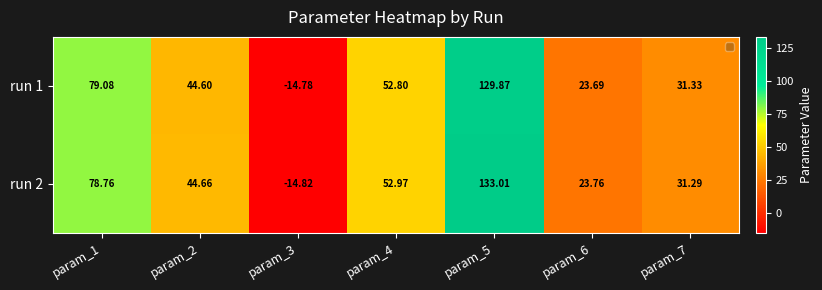

List the series in order of their peak value, lowest first.

run 1, run 2